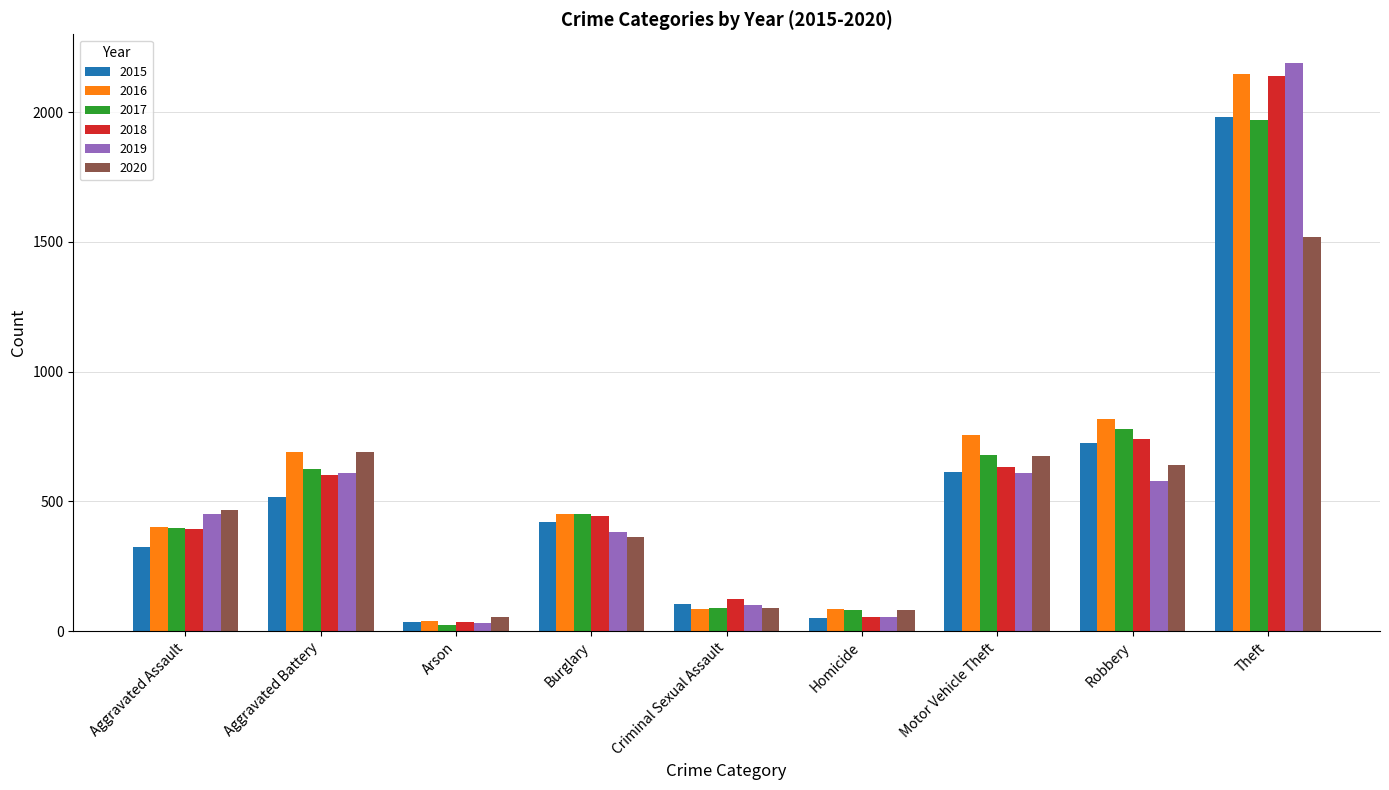

What is the highest value of the 2015 series?

1981